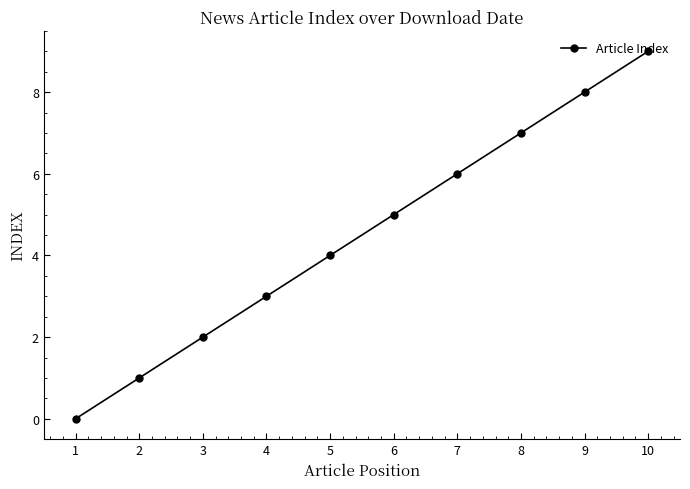

Rank the categories by value from lowest to highest.

1, 2, 3, 4, 5, 6, 7, 8, 9, 10